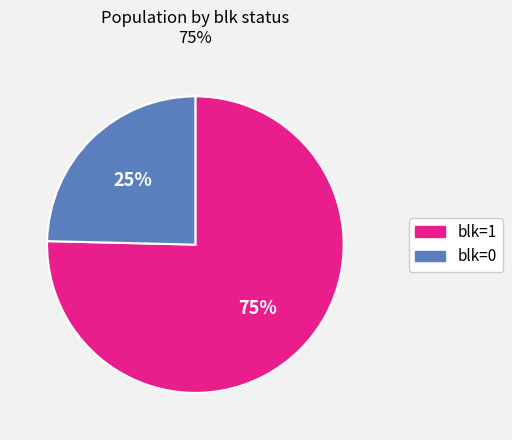

How many slices are in this pie chart?

2